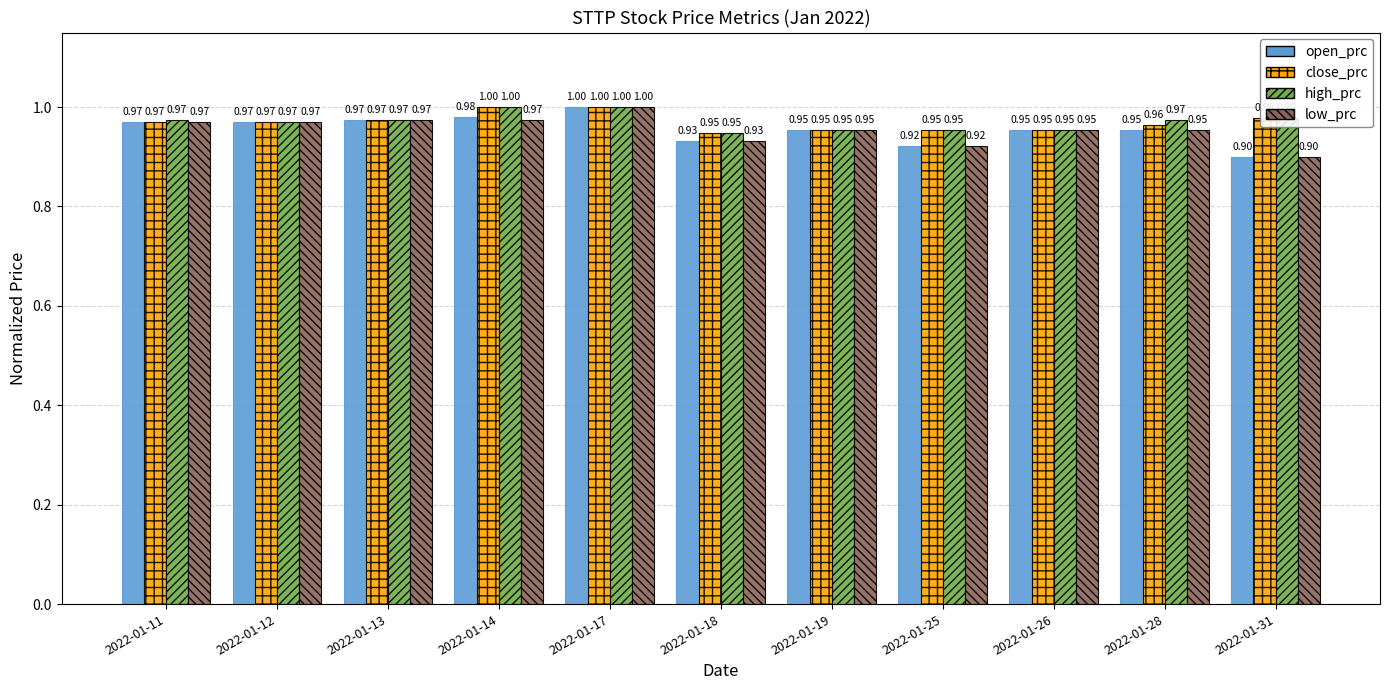

What is the average value of the close_prc series?

1.0